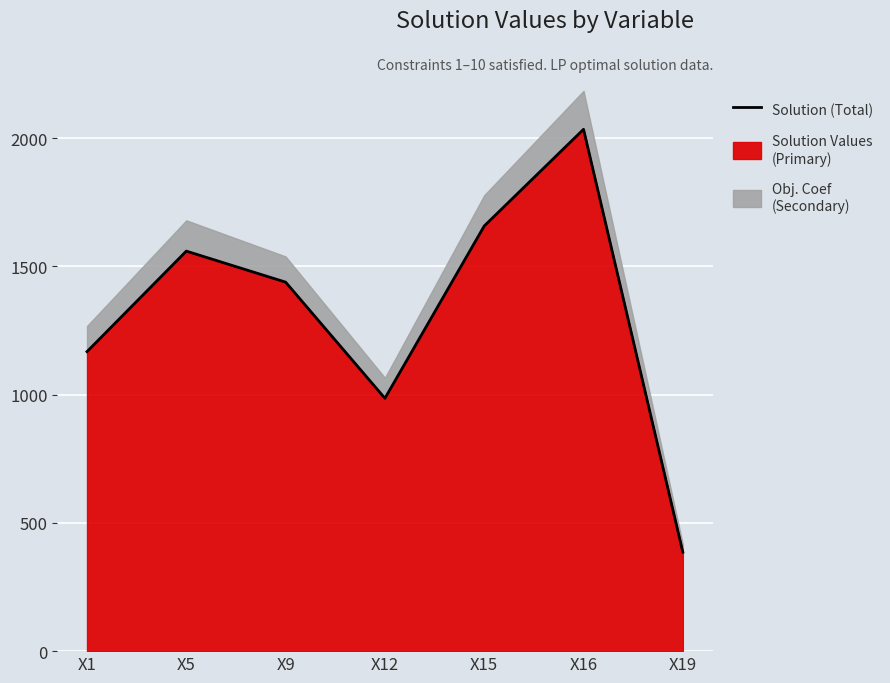

Reading left to right, list all the values displayed in this chart.

1168	1560	1439	986	1658	2035	386